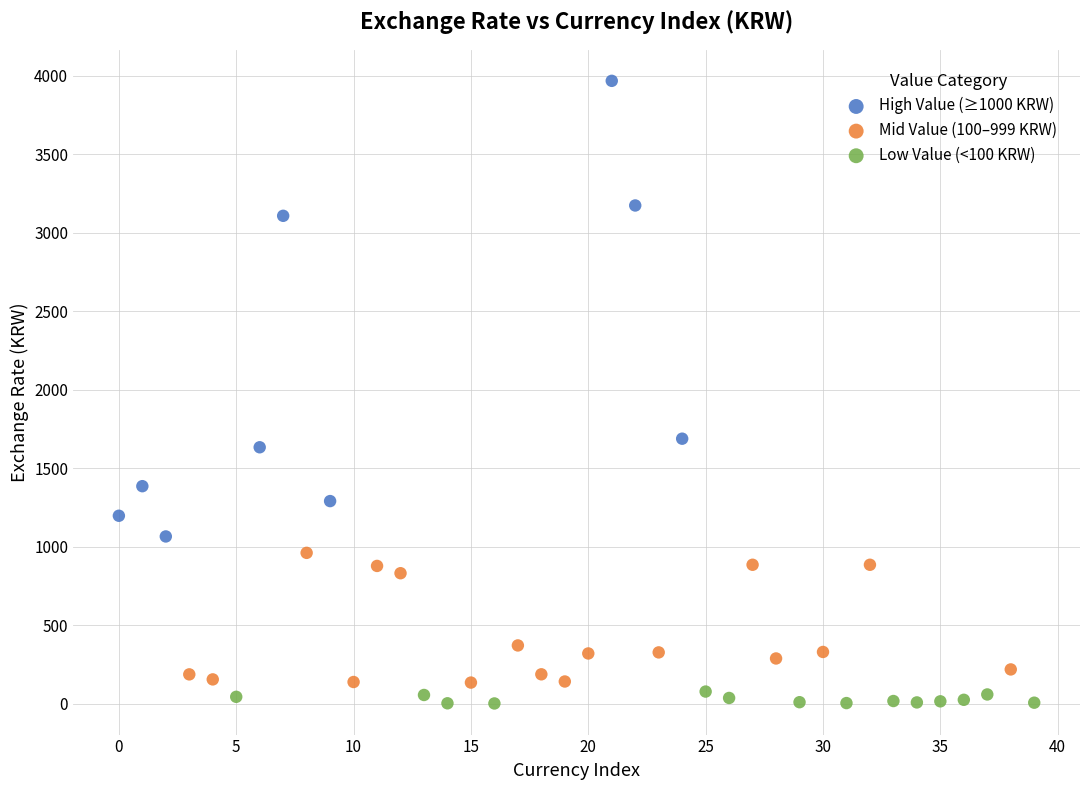

Which series contains the lowest Y value?

Low Value (<100 KRW)